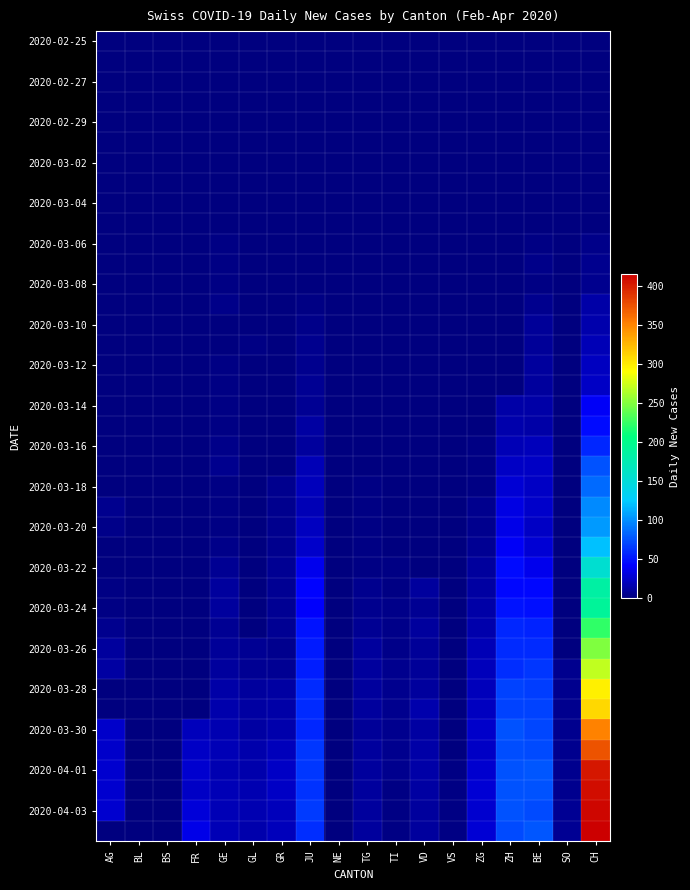

At how many categories does at least one series exceed 267?

1